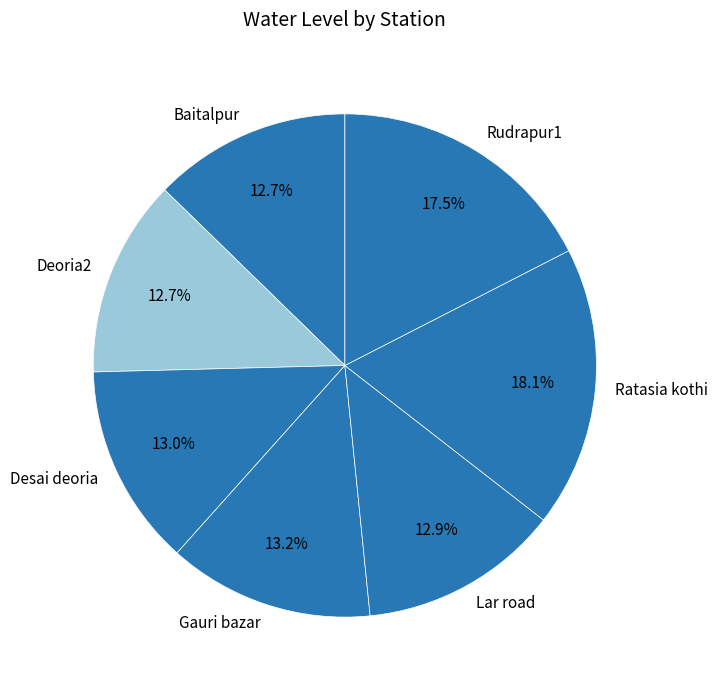

Is there any slice that represents more than half of the pie?

No